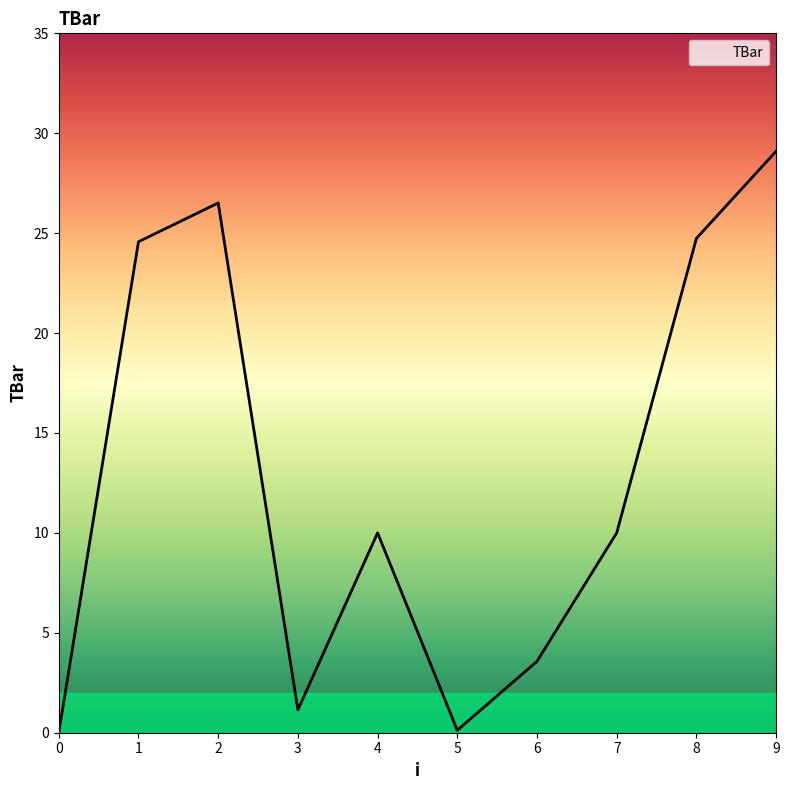

What is the approximate value at 4?

10.0